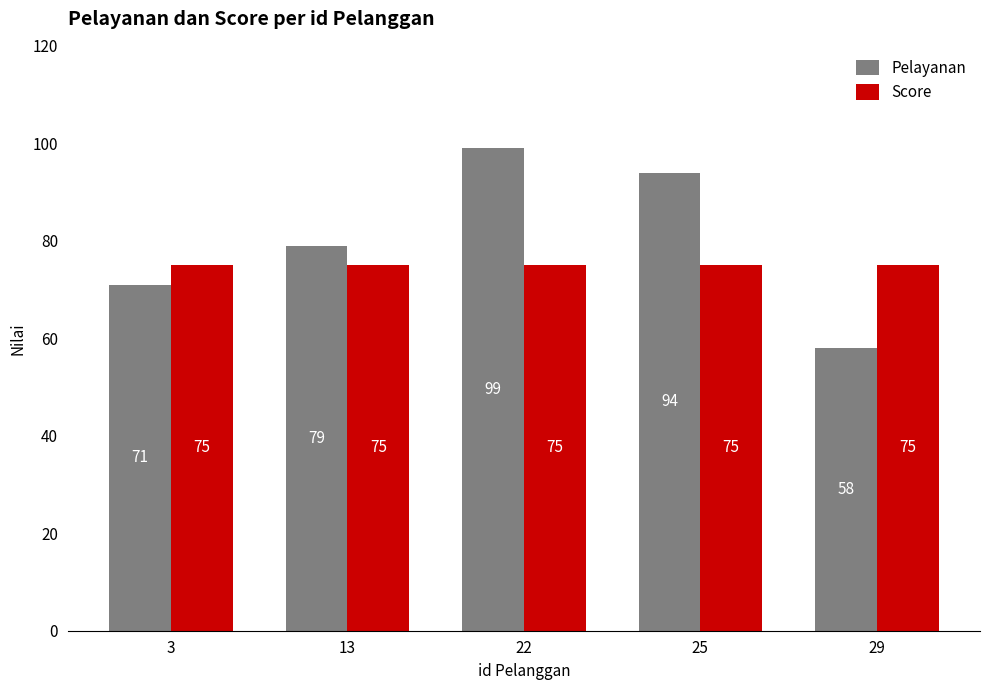

Which label corresponds to the largest value in the chart?

22